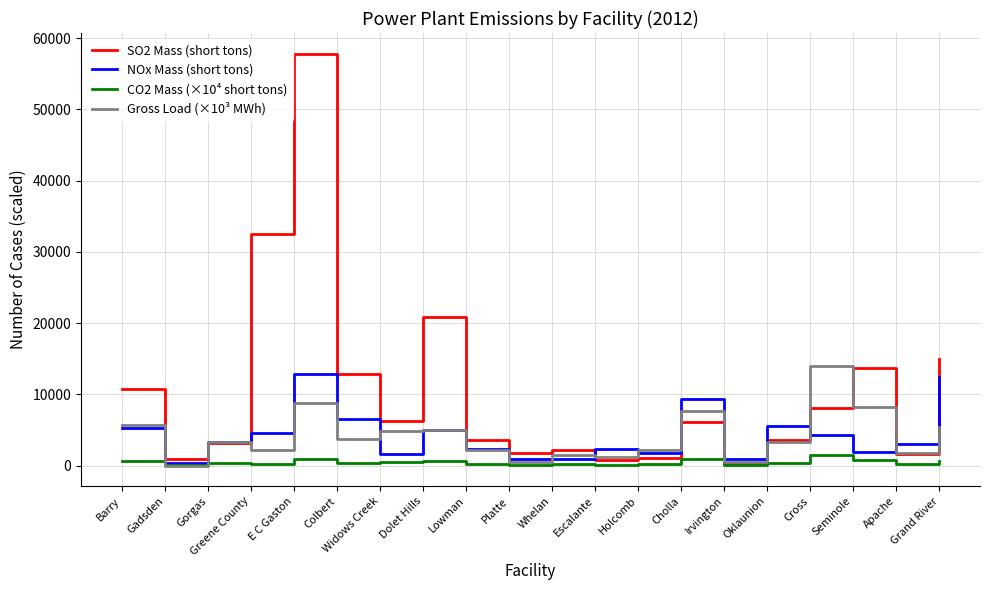

The CO2 Mass (×10⁴ short tons) series shows 215.5 at Holcomb. True or false?

True